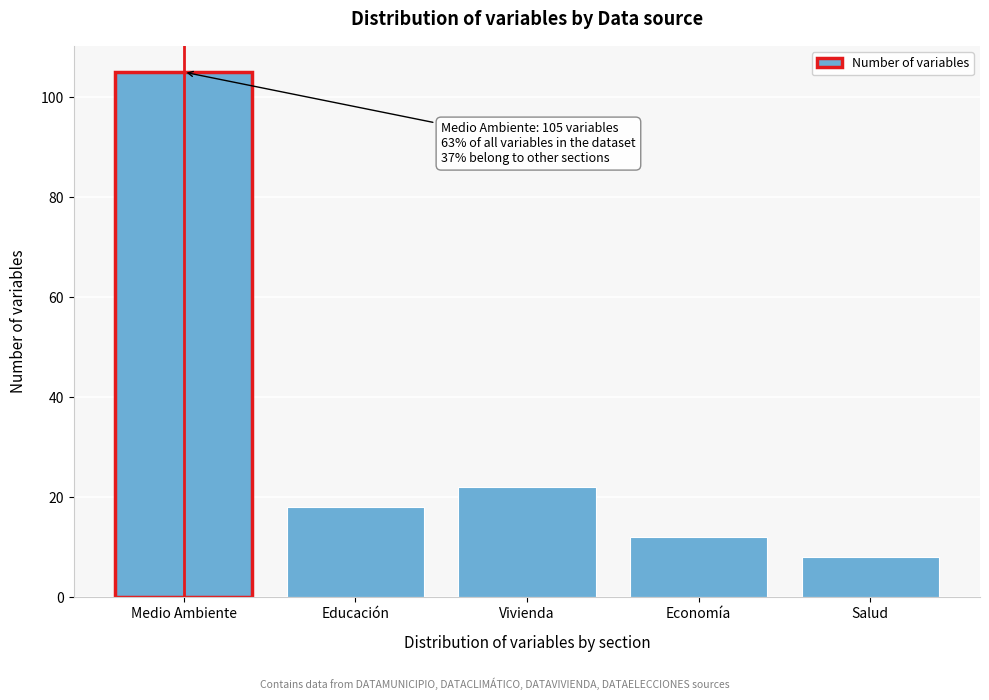

Reading left to right, what are all the values shown in this chart?

105	18	22	12	8